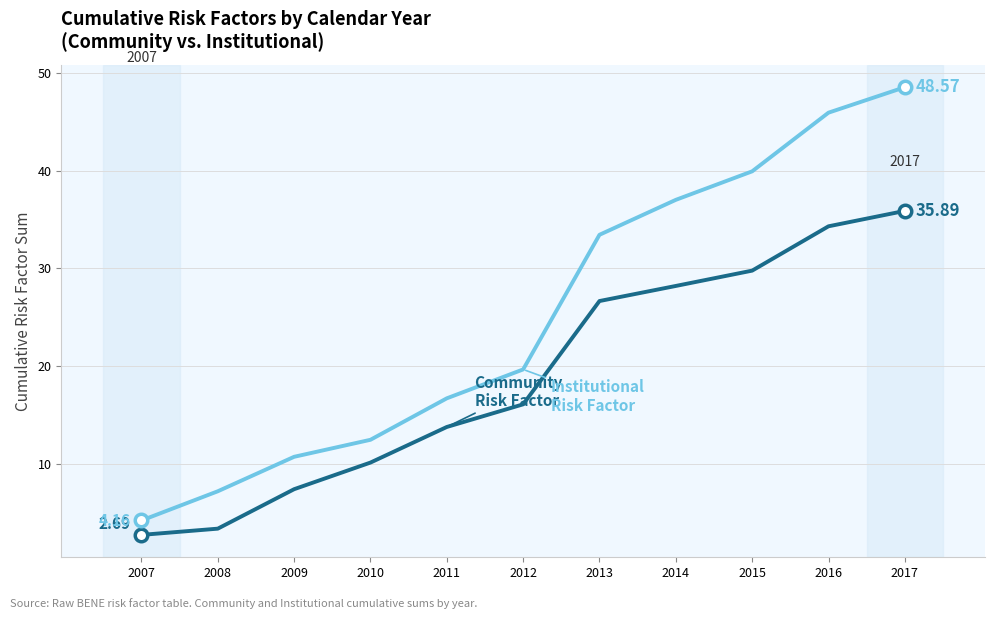

At which category is the sum across all series the highest?

2017